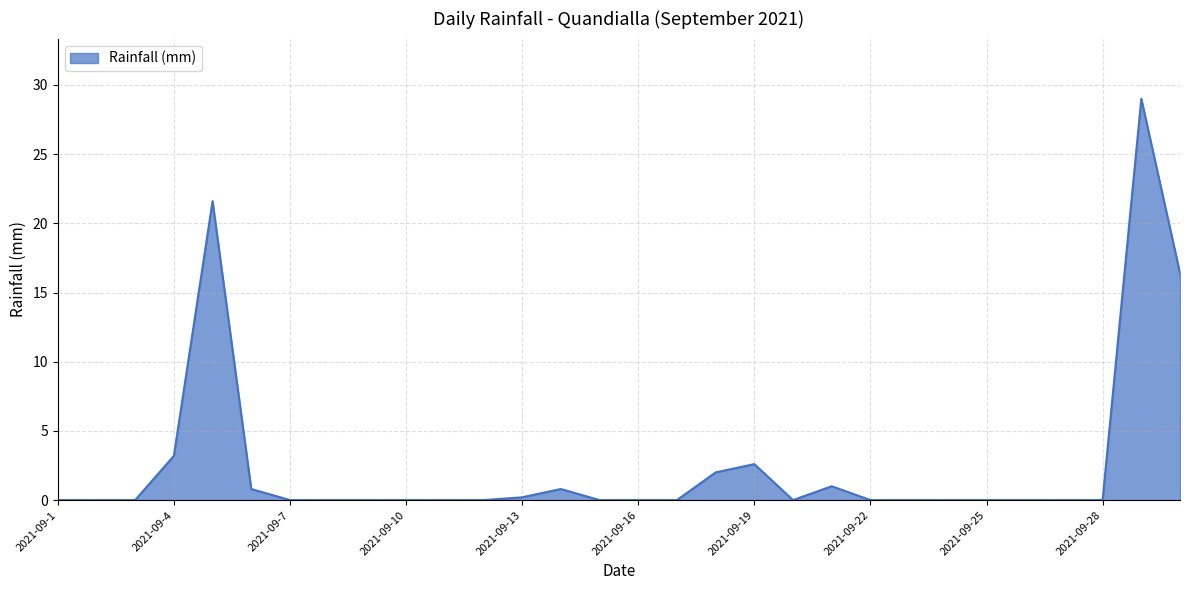

What is the greatest value displayed?

29.0